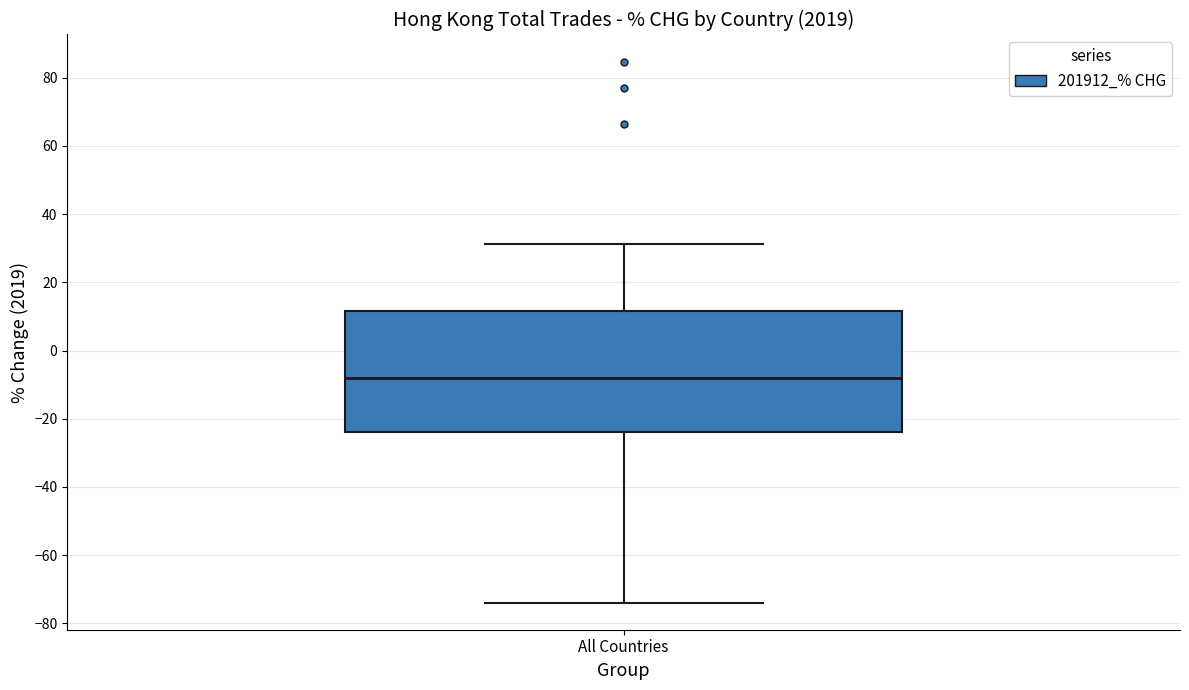

Transcribe this box plot: give where the median line is, the range the box spans, and where the two whiskers end, as read against the y-axis. The values are not printed on the chart, so give them approximately, as read against the axis.

median -8, box -24 to 12, whiskers -74 to 32